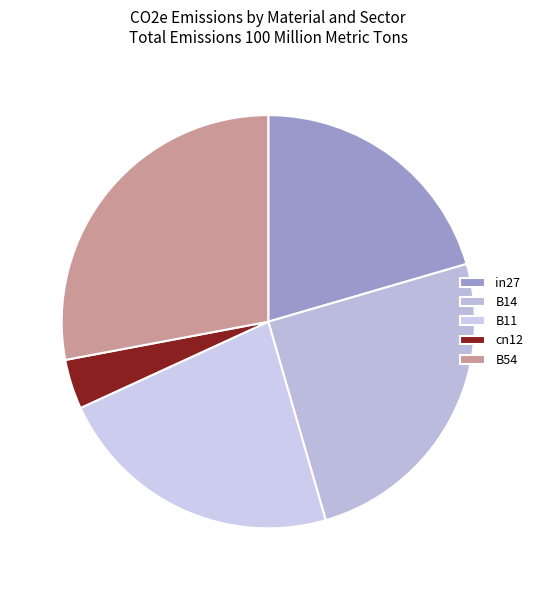

Is it true that B14 is 33% of the pie?

False